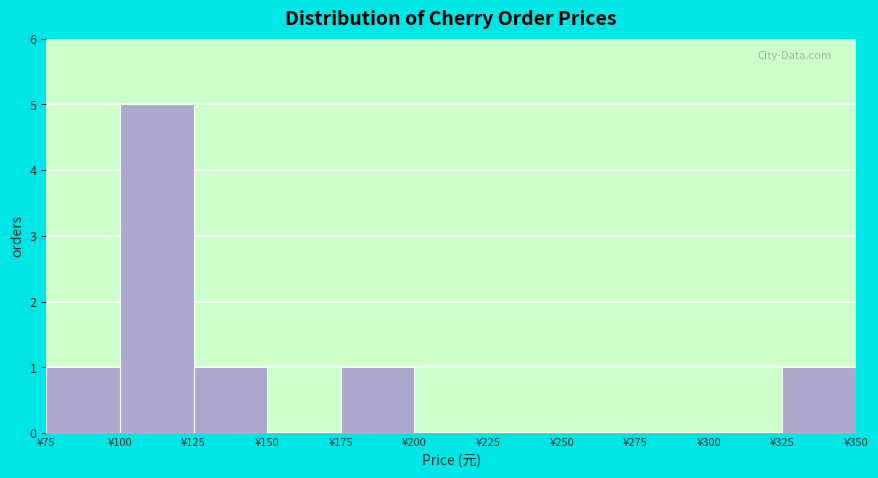

Reading left to right, transcribe this chart: for each bar, give the range it covers on the x-axis and its height. The values are not printed on the chart, so give them approximately, as read against the axis.

75 to 100: 1
100 to 125: 5
125 to 150: 1
150 to 175: 0
175 to 200: 1
200 to 225: 0
225 to 250: 0
250 to 275: 0
275 to 300: 0
300 to 325: 0
325 to 350: 1